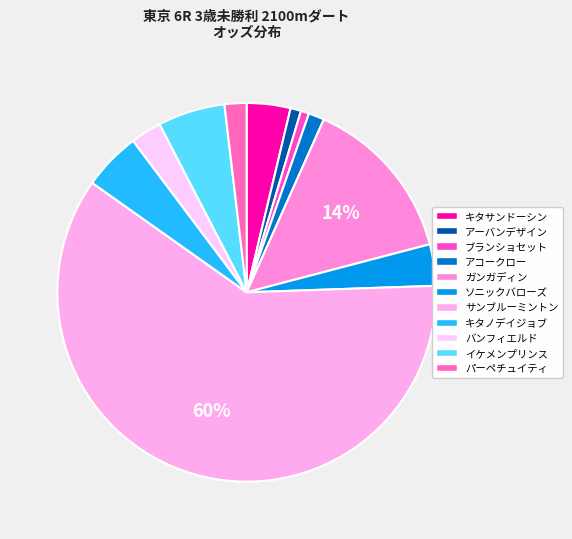

To the nearest percent, what percentage of the pie is アコークロー?

1%